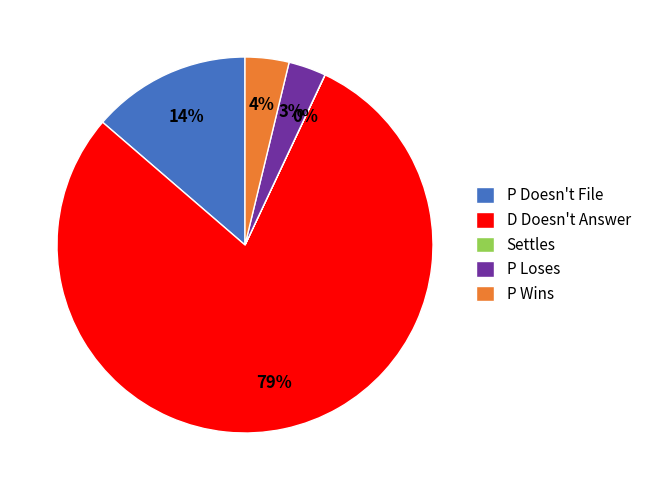

To the nearest percent, what is the difference between the largest and smallest slice percentages?

79%